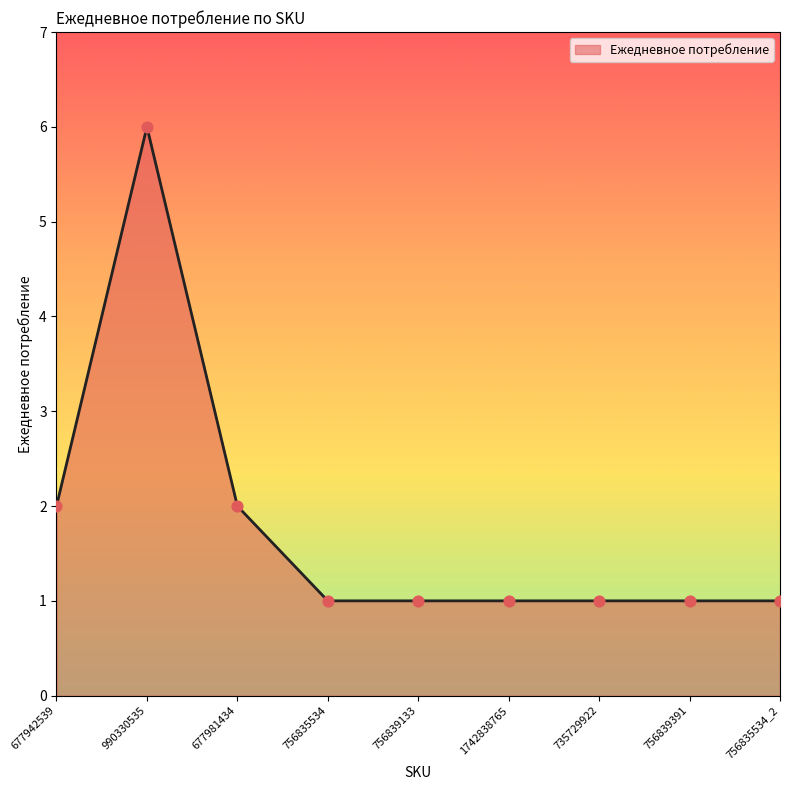

Approximately how many times larger is the value at 735729922 compared to 756835534?

1.0